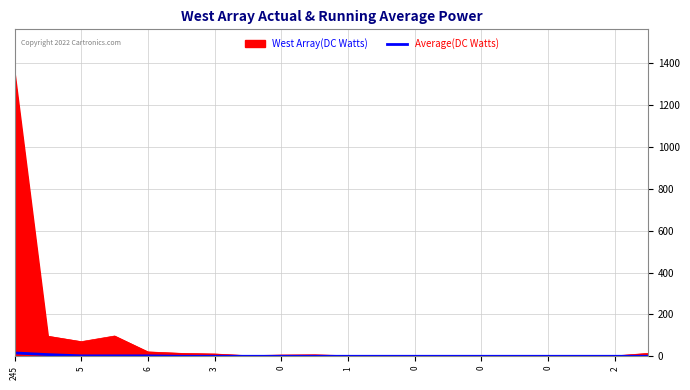

Which series has the largest range (max minus min)?

West Array(DC Watts)